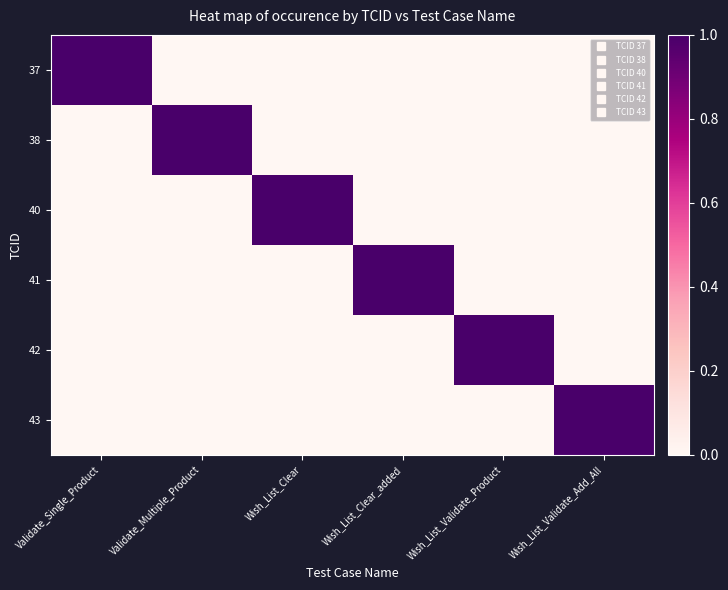

Rank the series at Wish_List_Clear from lowest to highest value.

37, 38, 41, 42, 43, 40